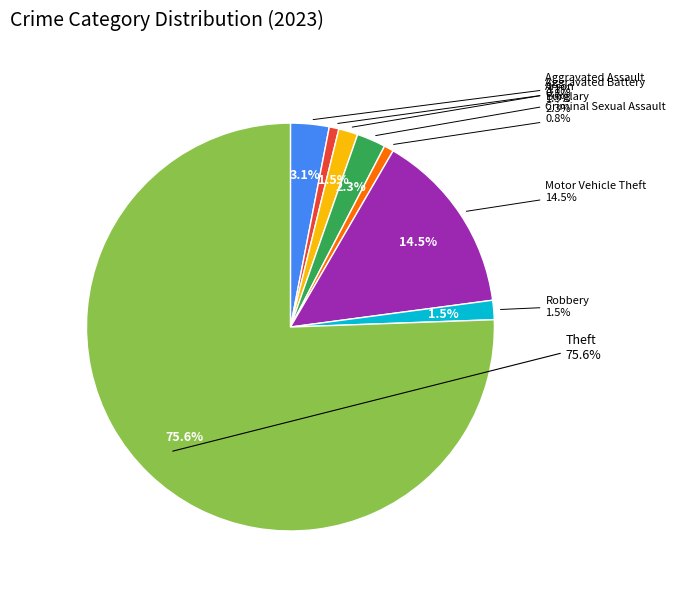

True or false: Aggravated Assault accounts for 3% of the total.

True